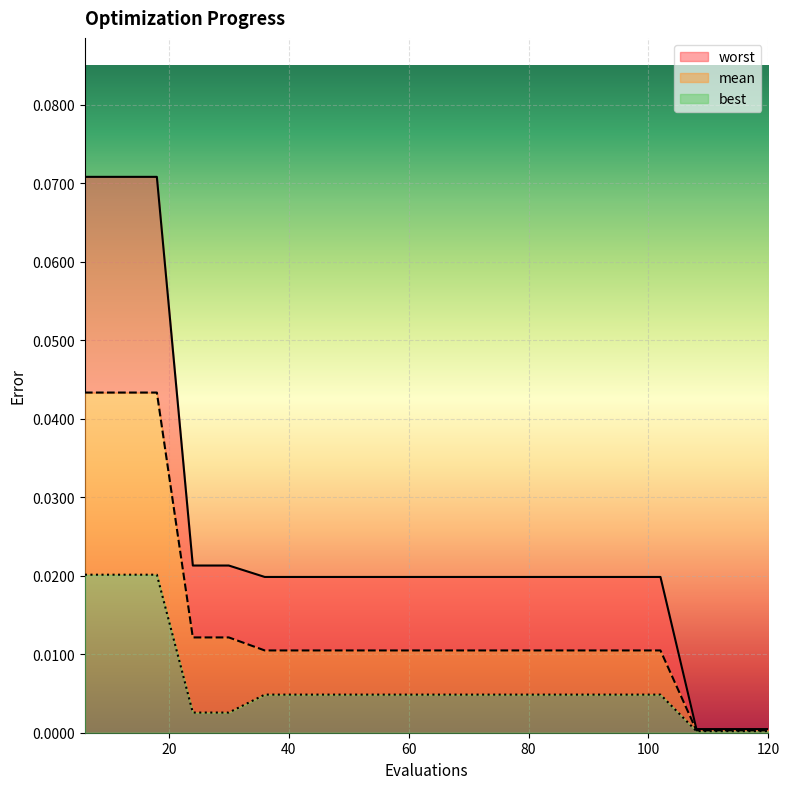

Which series has the largest range (max minus min)?

worst